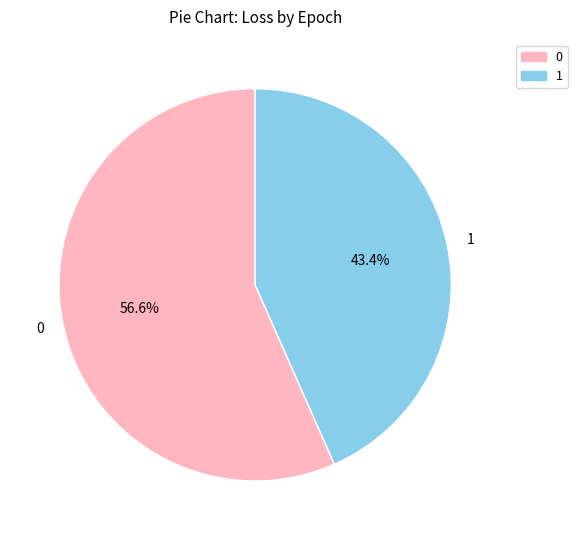

Do 0 and 1 together represent more than half of the pie?

Yes